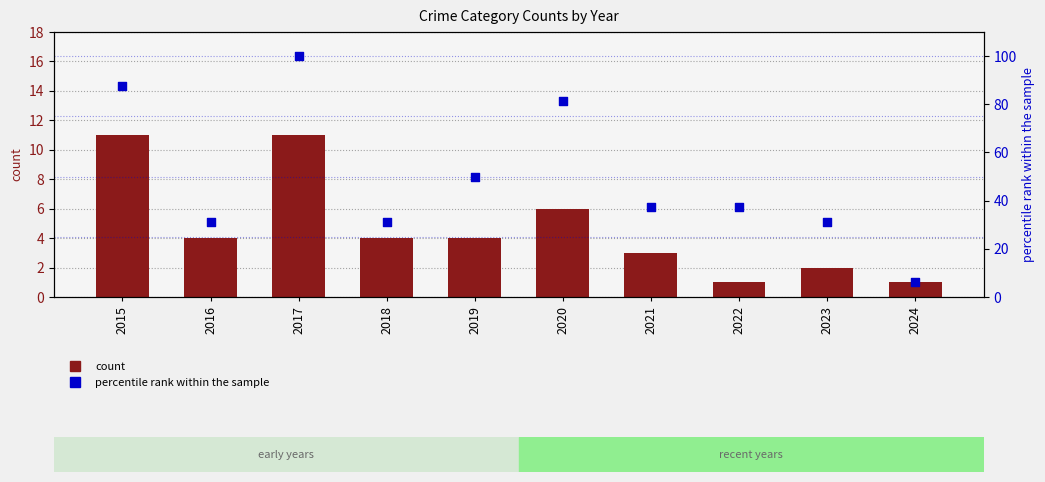

Is the value of count at 2021 greater than the value of percentile rank within the sample at 2017?

No